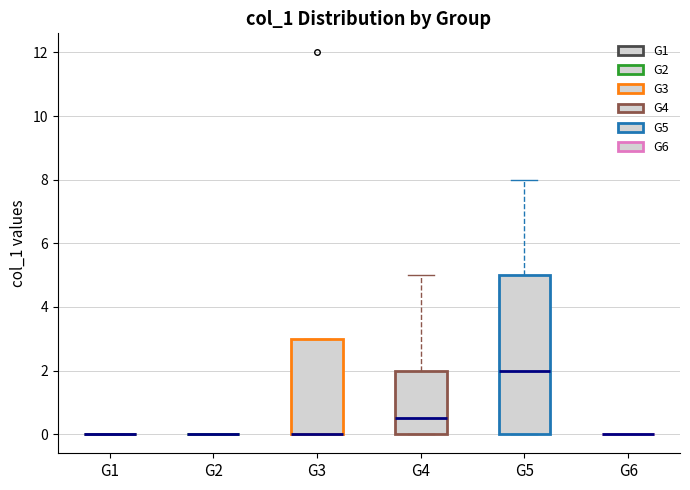

Reading left to right, read every box against the y-axis: the position of its median line, the range the box covers, and the ends of its whiskers. The values are not printed on the chart, so give them approximately, as read against the axis.

G1: box collapsed to a line at 0.0, whiskers 0.0 to 0.0
G2: box collapsed to a line at 0.0, whiskers 0.0 to 0.0
G3: median 0.0 (drawn on the box's lower edge), box 0.0 to 3.0, whiskers 0.0 to 3.0
G4: median 0.6, box 0.0 to 2.0, whiskers 0.0 to 5.0
G5: median 2.0, box 0.0 to 5.0, whiskers 0.0 to 8.0
G6: box collapsed to a line at 0.0, whiskers 0.0 to 0.0